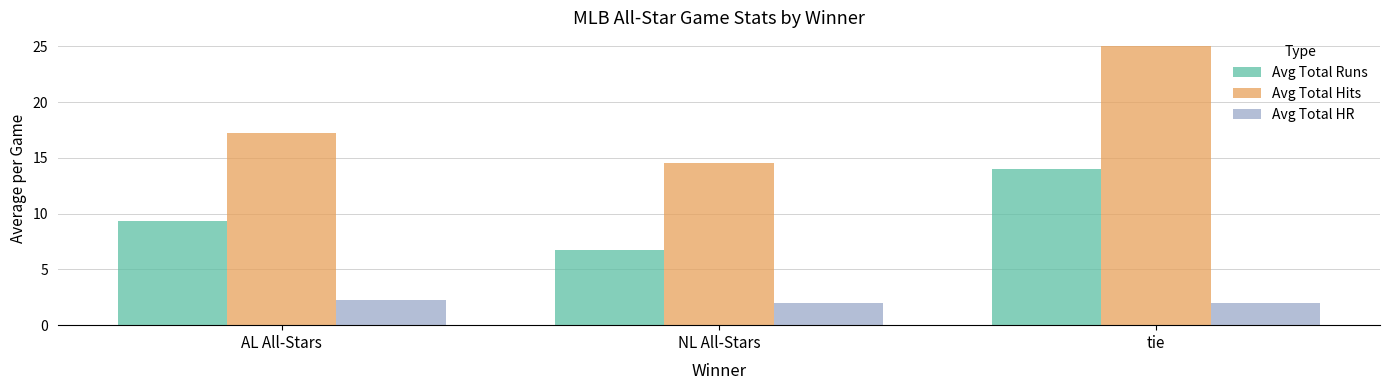

What is the greatest value displayed?

25.0